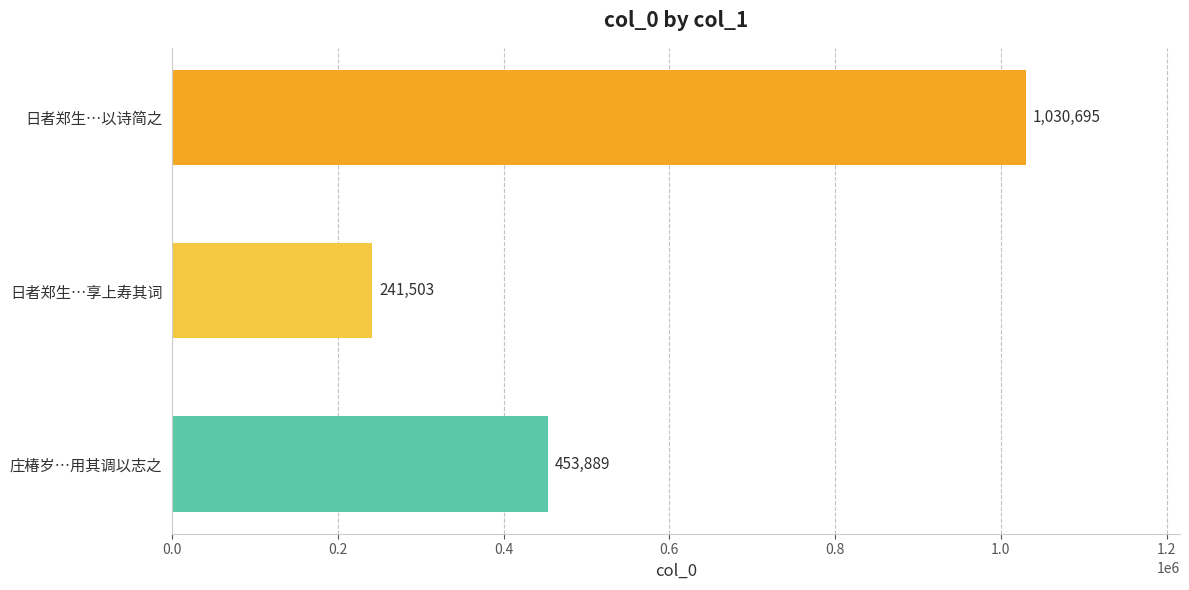

Reading bottom to top, list all the values displayed in this chart.

453889	241503	1030695